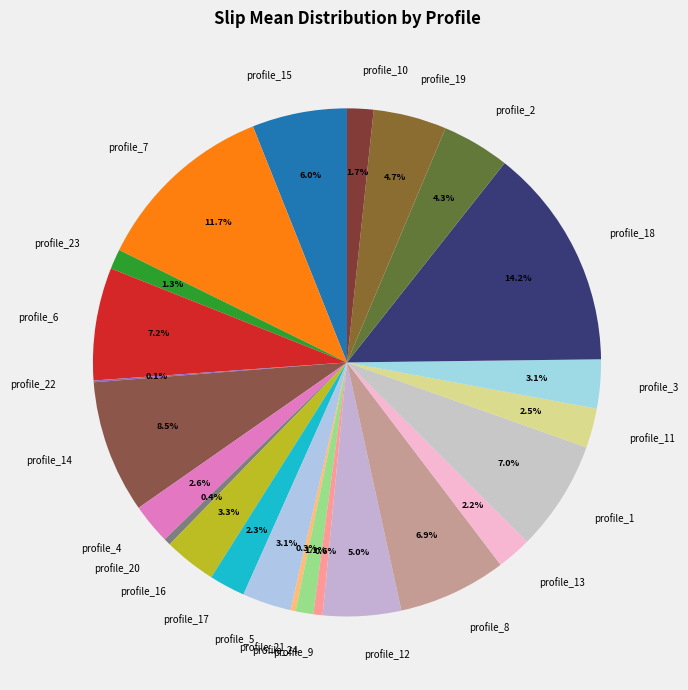

Which has a higher value, profile_3 or profile_4?

profile_3